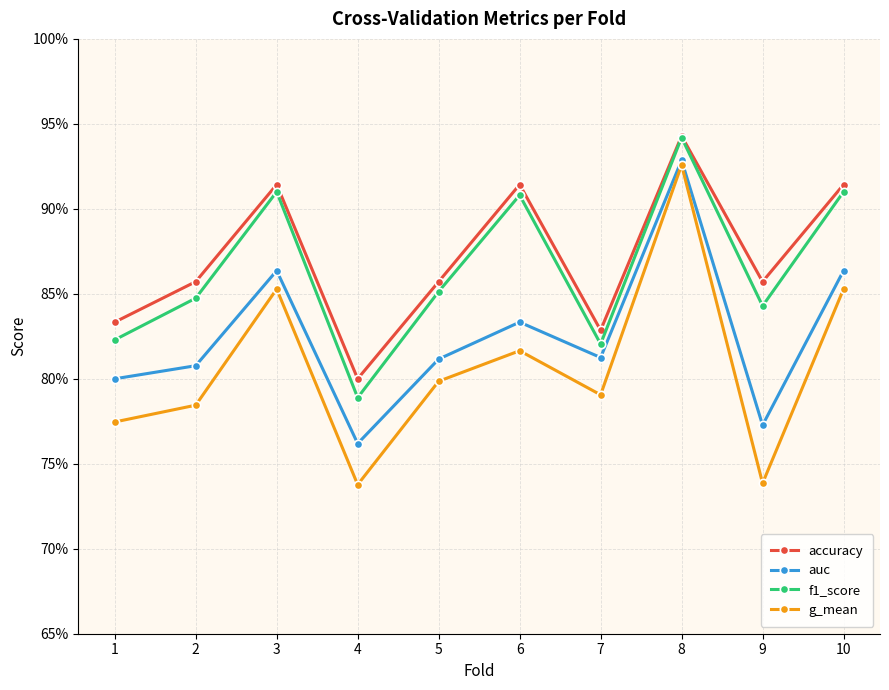

What is the difference between the maximum and minimum values in the accuracy series?

0.1